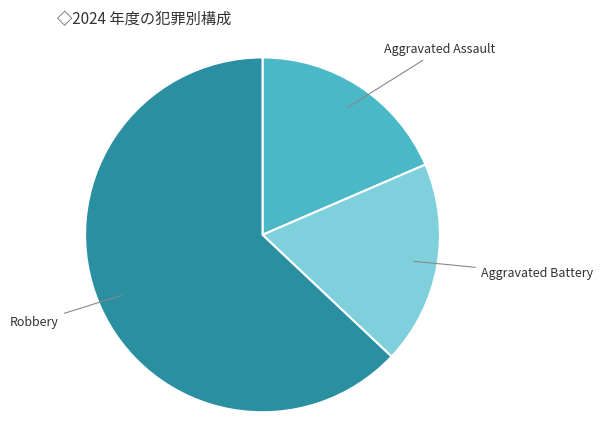

Is the sum of Robbery and Aggravated Assault greater than half?

Yes